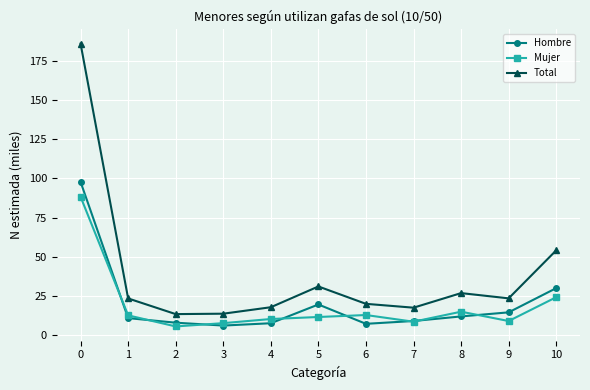

Where is Hombre nearest to the value 51?

10